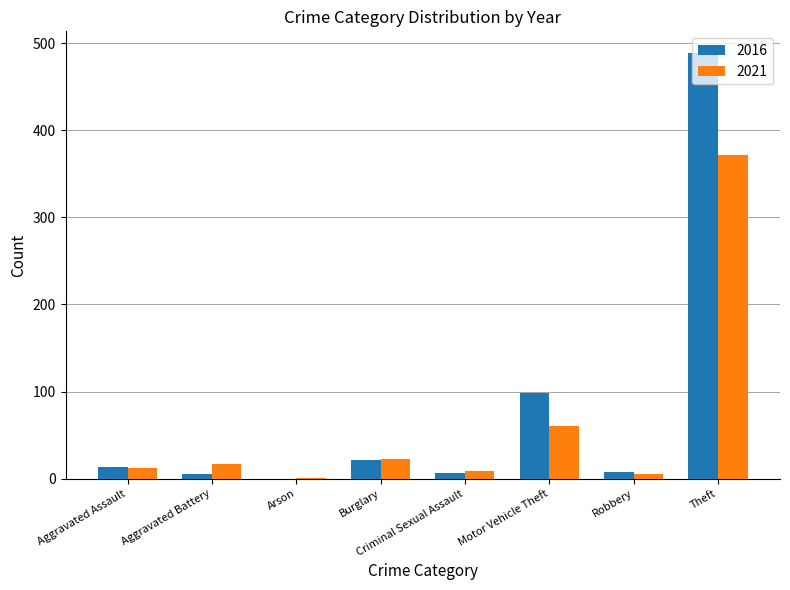

Is the value of 2021 at Burglary greater than the value of 2016 at Aggravated Battery?

Yes